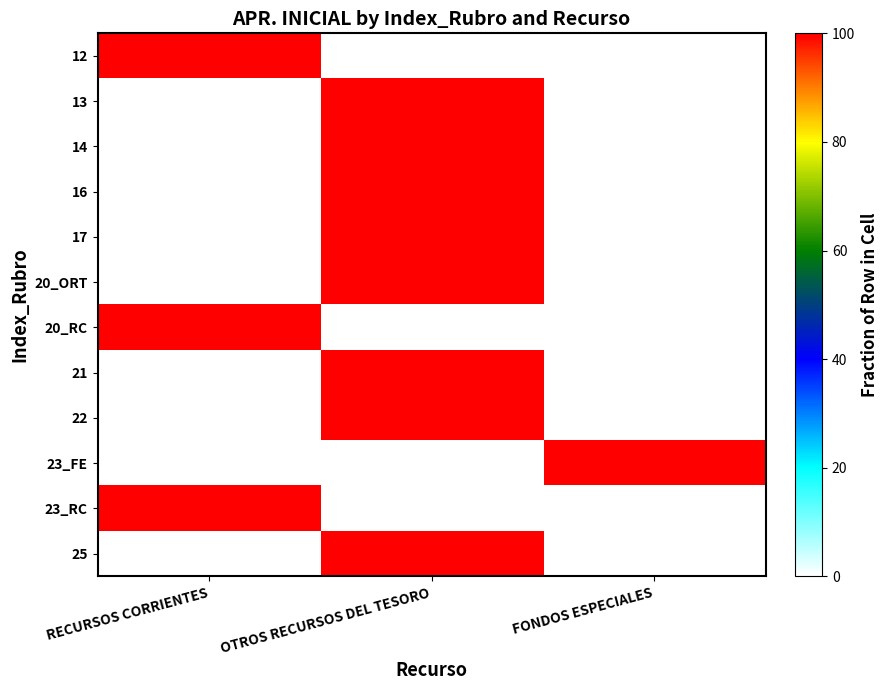

Which has a higher value, RECURSOS CORRIENTES or FONDOS ESPECIALES?

RECURSOS CORRIENTES